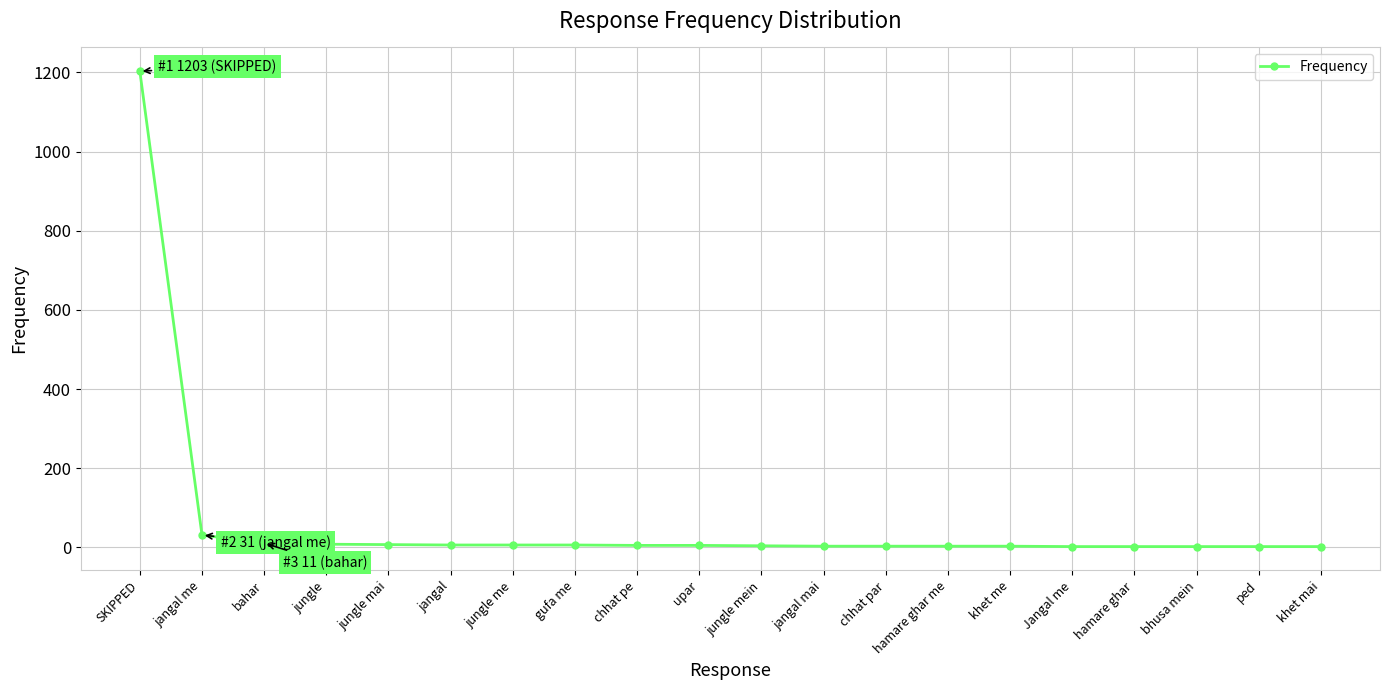

What is the label of the 6th point from the left?

jangal